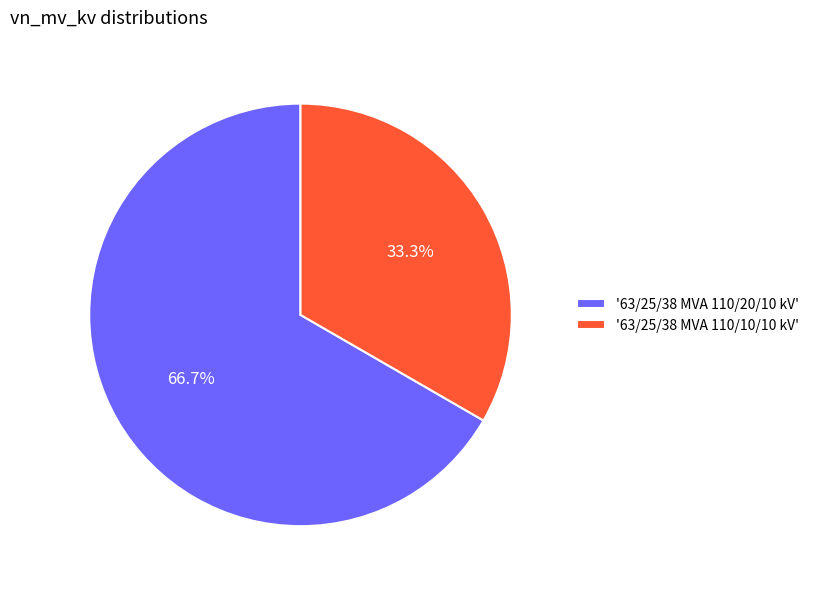

Rank the categories by value from lowest to highest.

'63/25/38 MVA 110/10/10 kV', '63/25/38 MVA 110/20/10 kV'